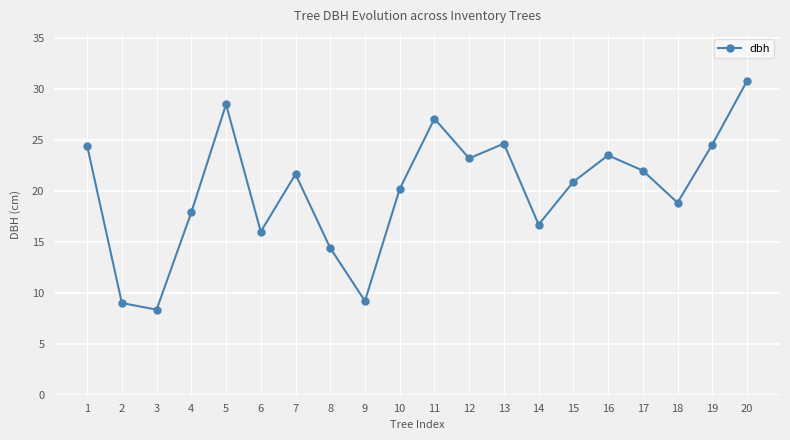

How many interior local peaks (higher than both neighbors) does the data have?

5